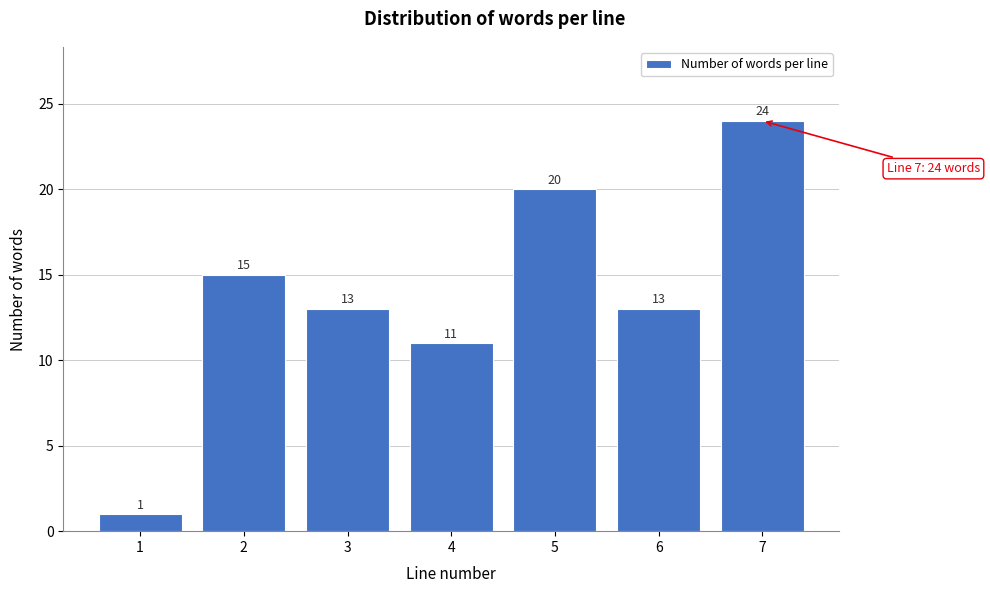

Reading left to right, transcribe all the data shown in this chart.

1=1	2=15	3=13	4=11	5=20	6=13	7=24